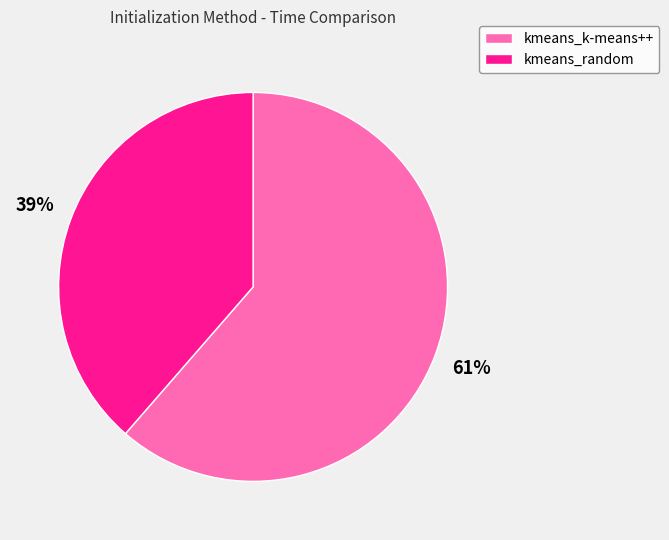

Count the number of slices in the pie.

2